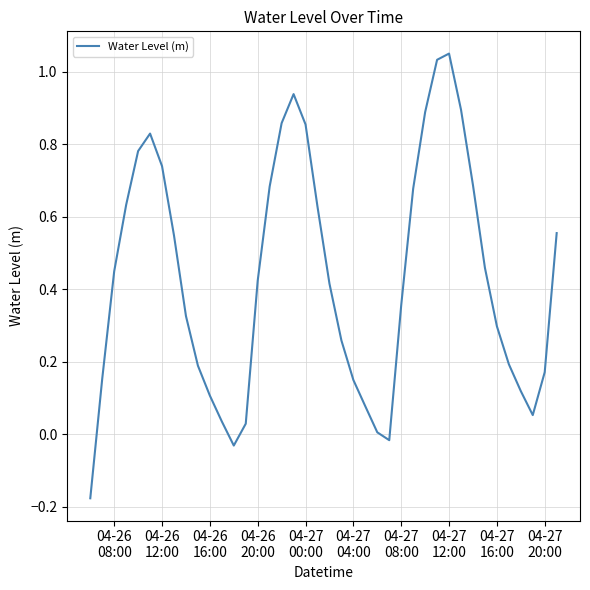

What is the difference between the maximum and minimum values?

1.2